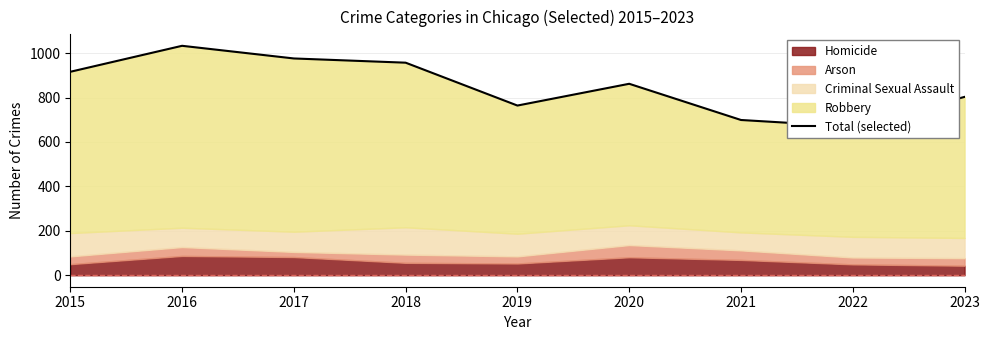

Which category has the highest value across all series?

2016